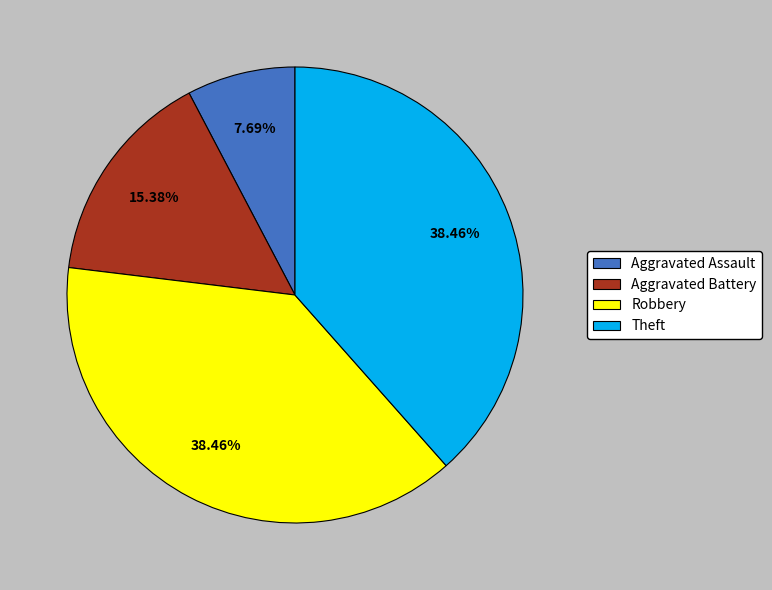

Is there a majority slice in this chart?

No